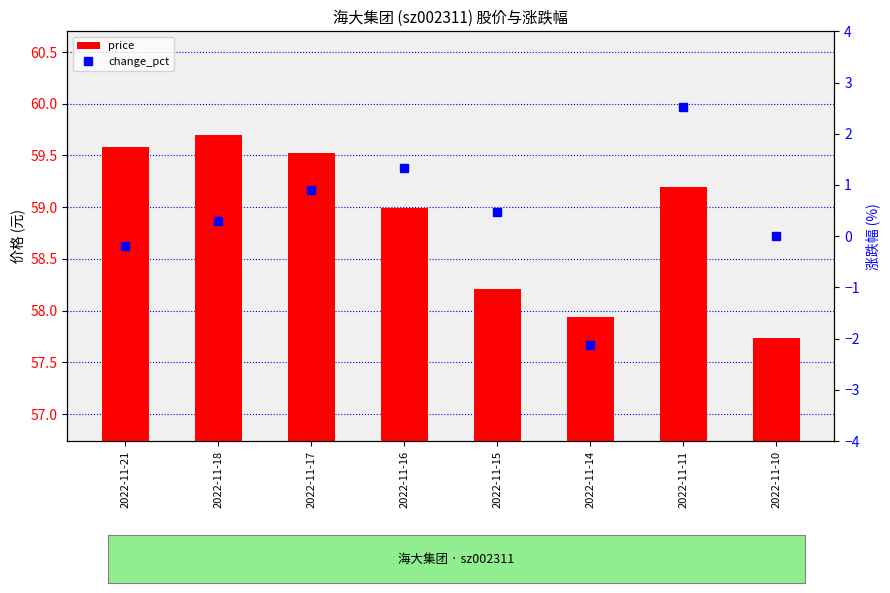

What is the value of the price bar at the 7th from the left?

59.2